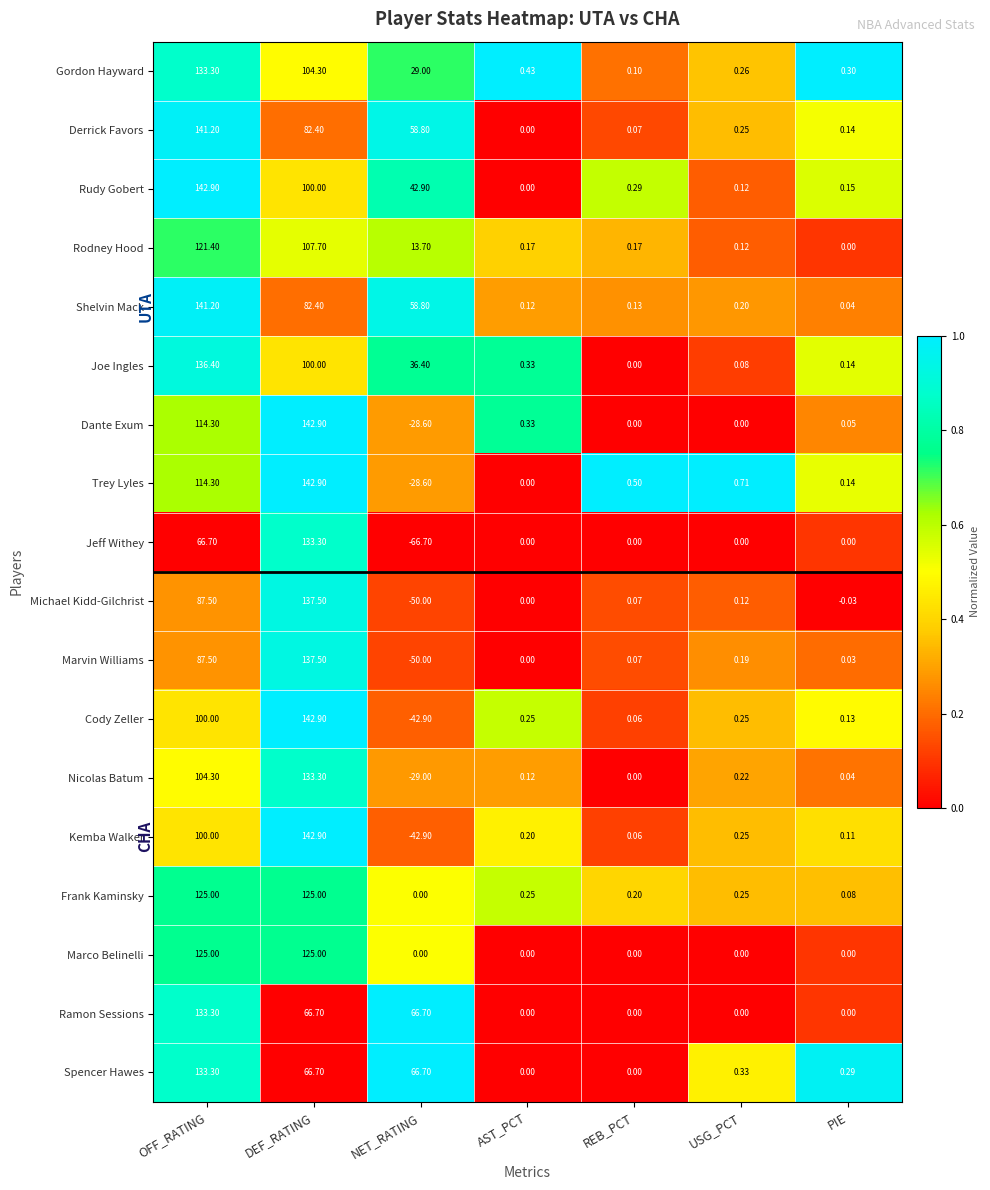

At which label does Marvin Williams first exceed 0?

OFF_RATING